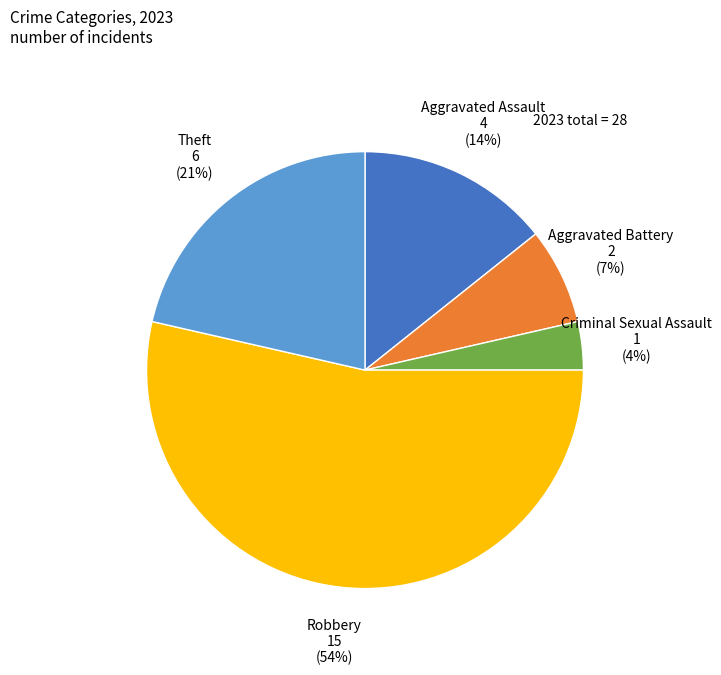

To the nearest percent, what is the difference between the largest and smallest slice percentages?

50%